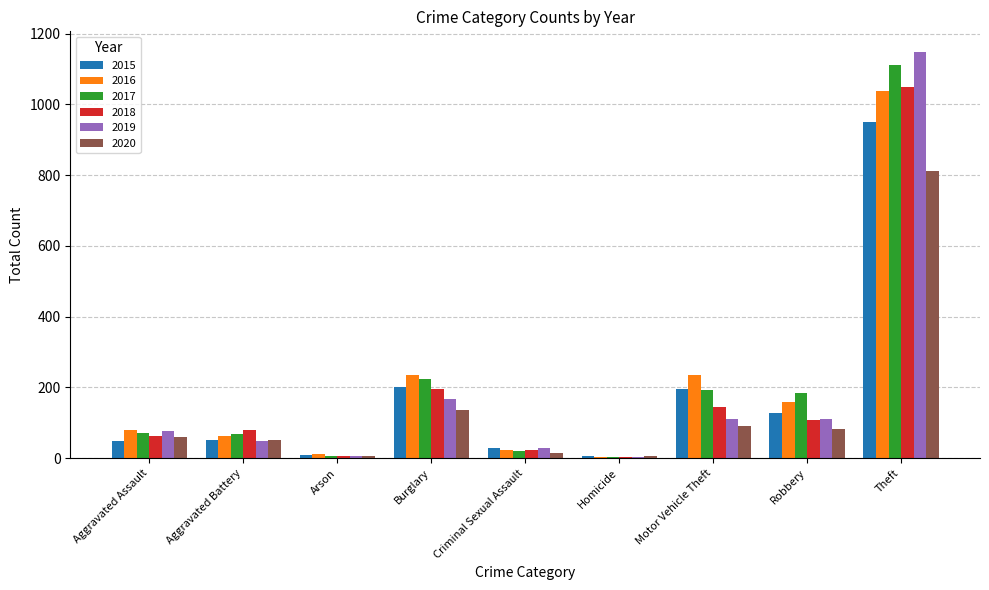

What is the difference between the maximum and minimum values in the 2019 series?

1145